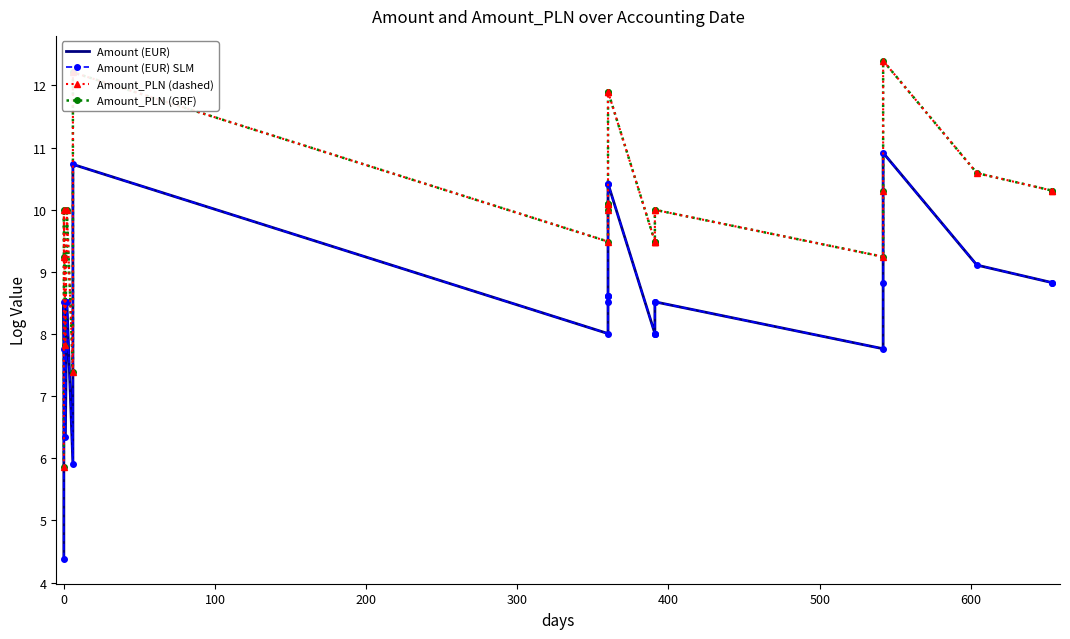

How many data points in Amount (EUR) SLM are above 8?

20